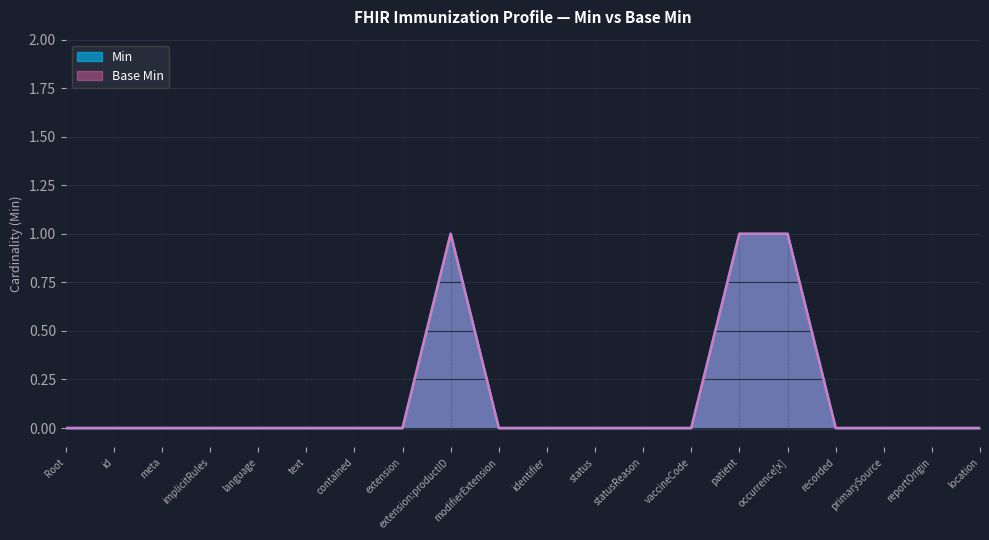

True or false: Base Min and Min cross at least once.

False